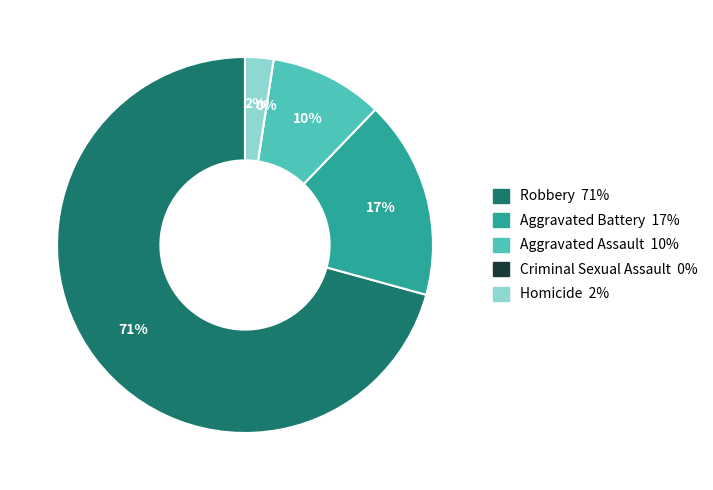

The Aggravated Battery slice represents 17% of the pie. True or false?

True